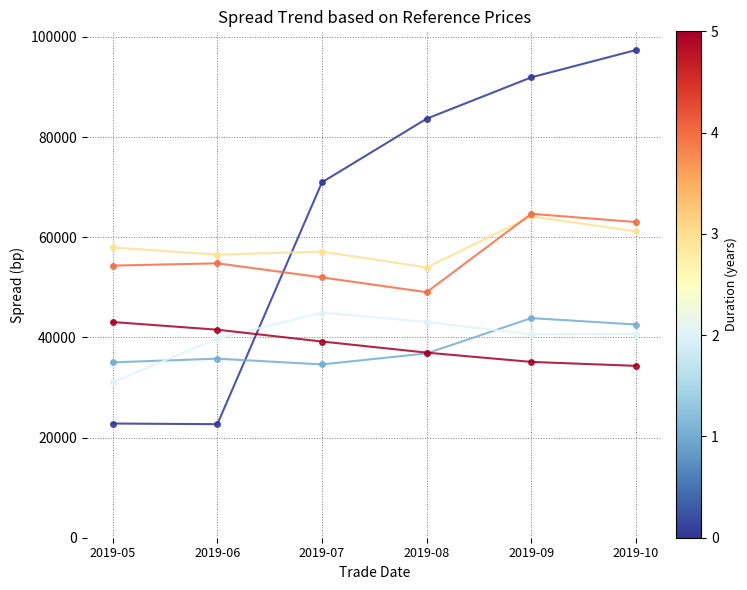

How many lines are shown in the chart?

6